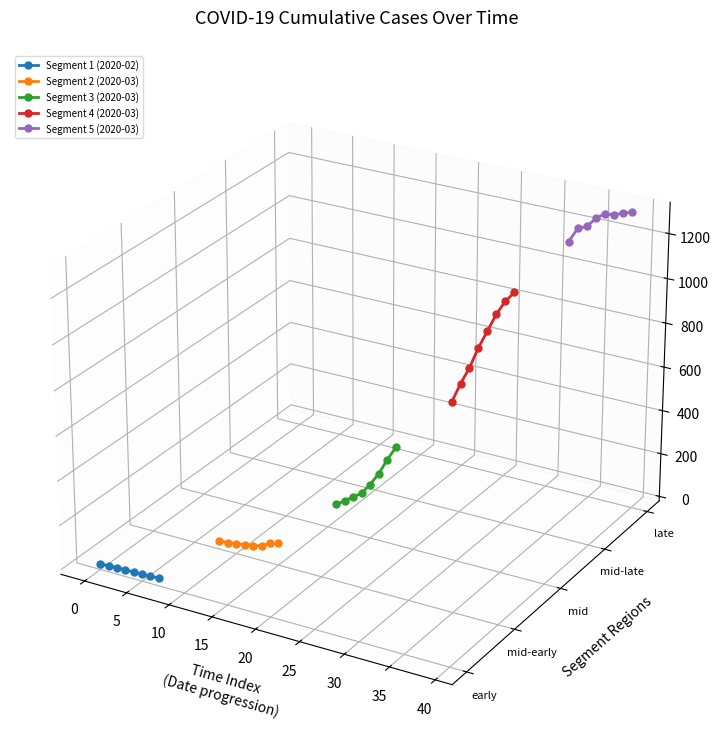

What is the label of the 5th point from the left?

15